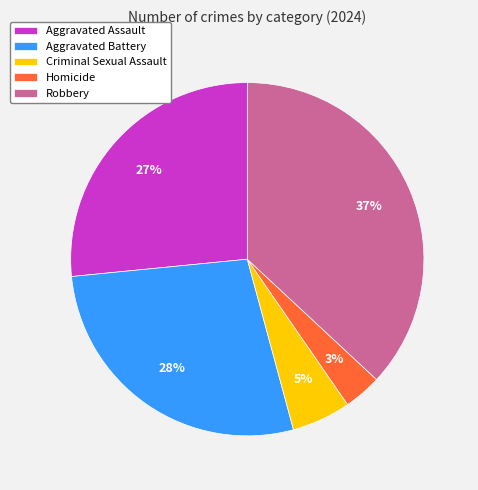

Is it true that Aggravated Battery is 28% of the pie?

True